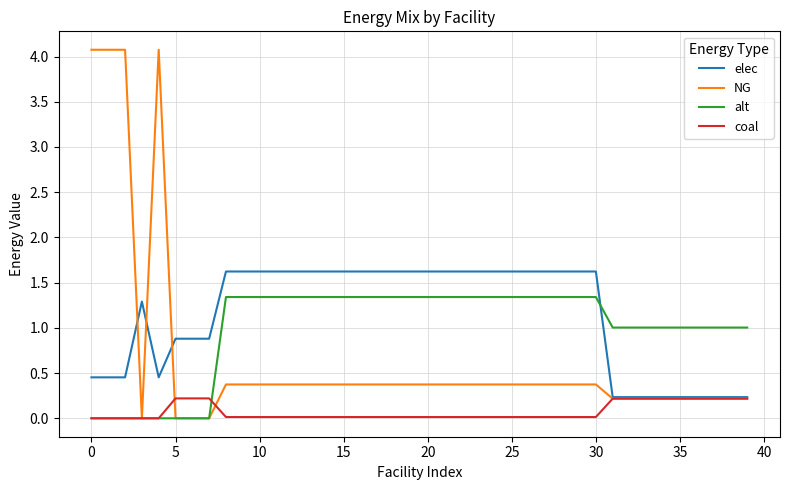

Which series has the largest range (max minus min)?

NG